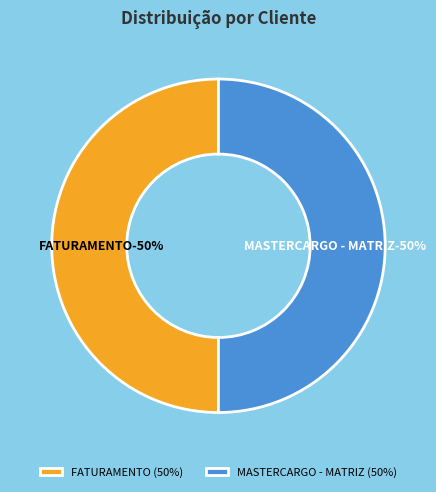

Which slice is the largest?

MASTERCARGO - MATRIZ